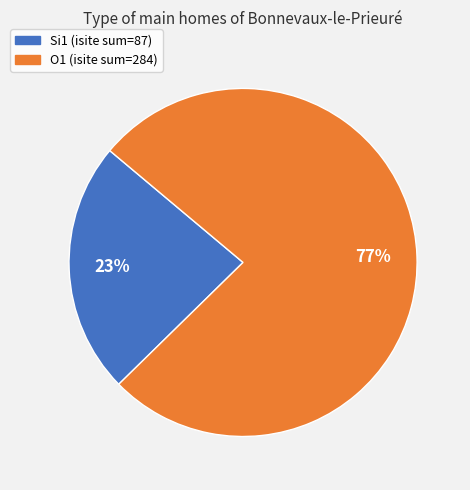

What is the largest slice in the pie chart?

O1 (isite sum=284)